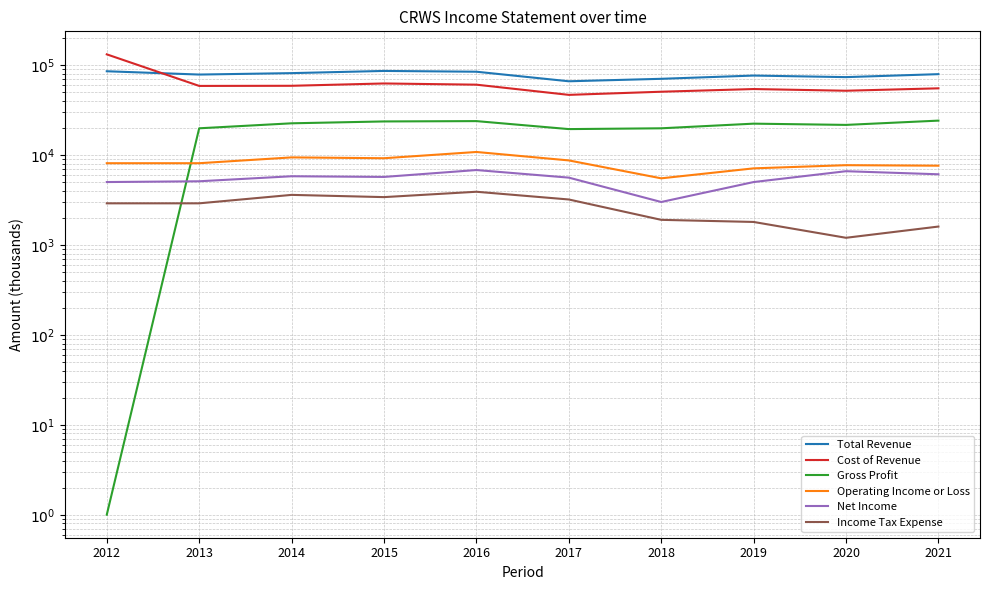

Which series has the widest spread of values?

Cost of Revenue